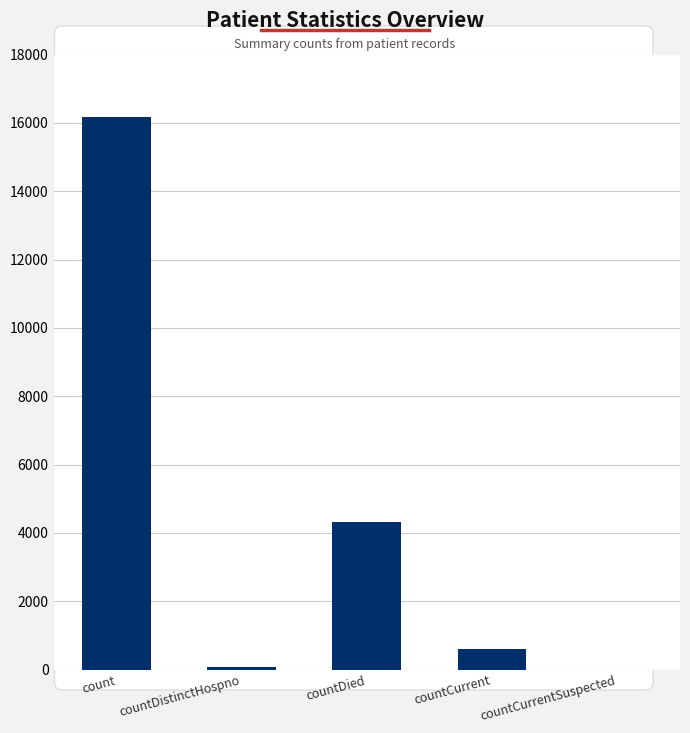

What value does the data have at countDied, to the nearest 100?

4300